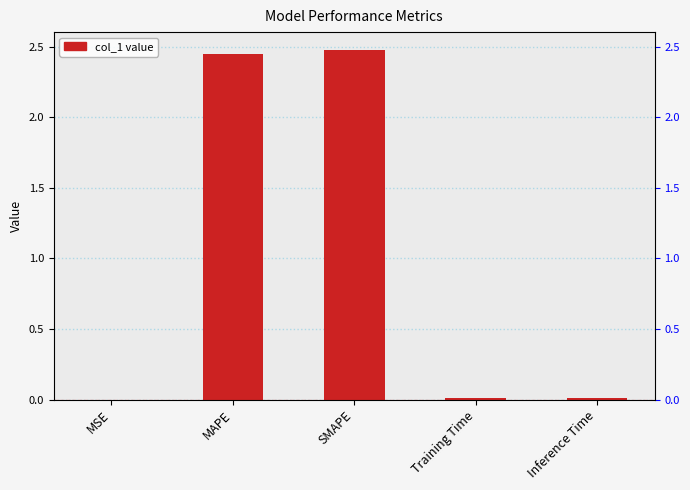

At which label is the value closest to 1?

Inference Time